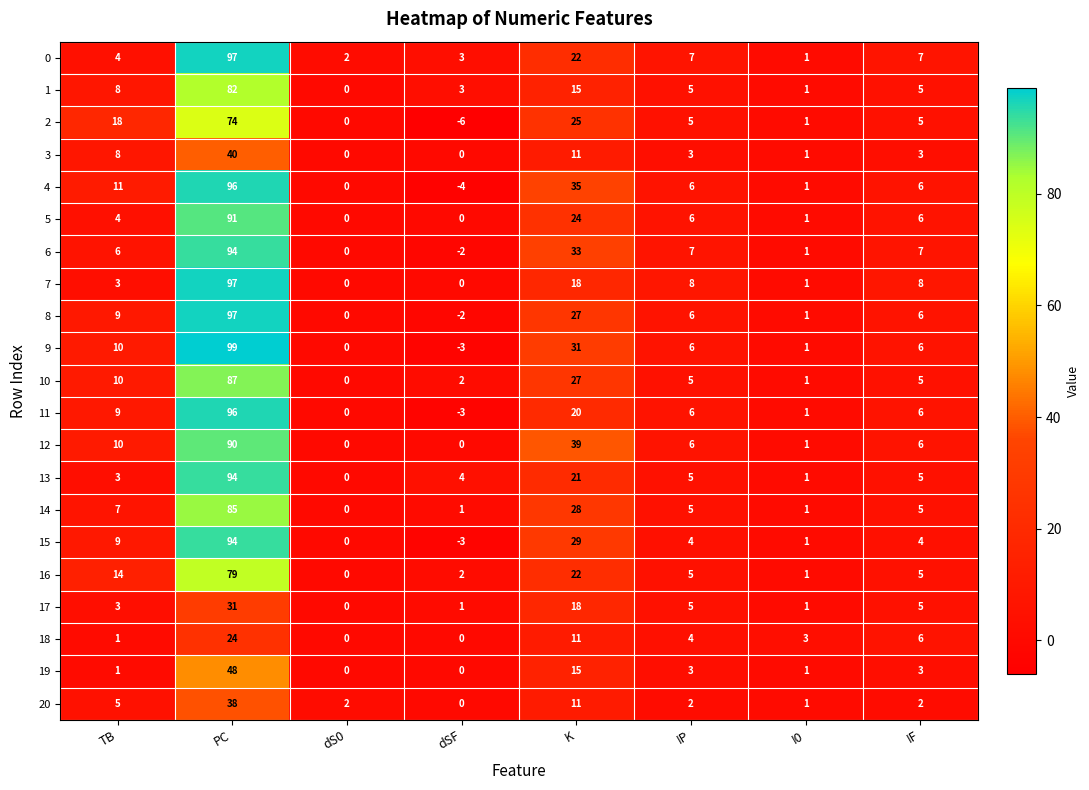

What is the minimum value shown in the chart?

-6